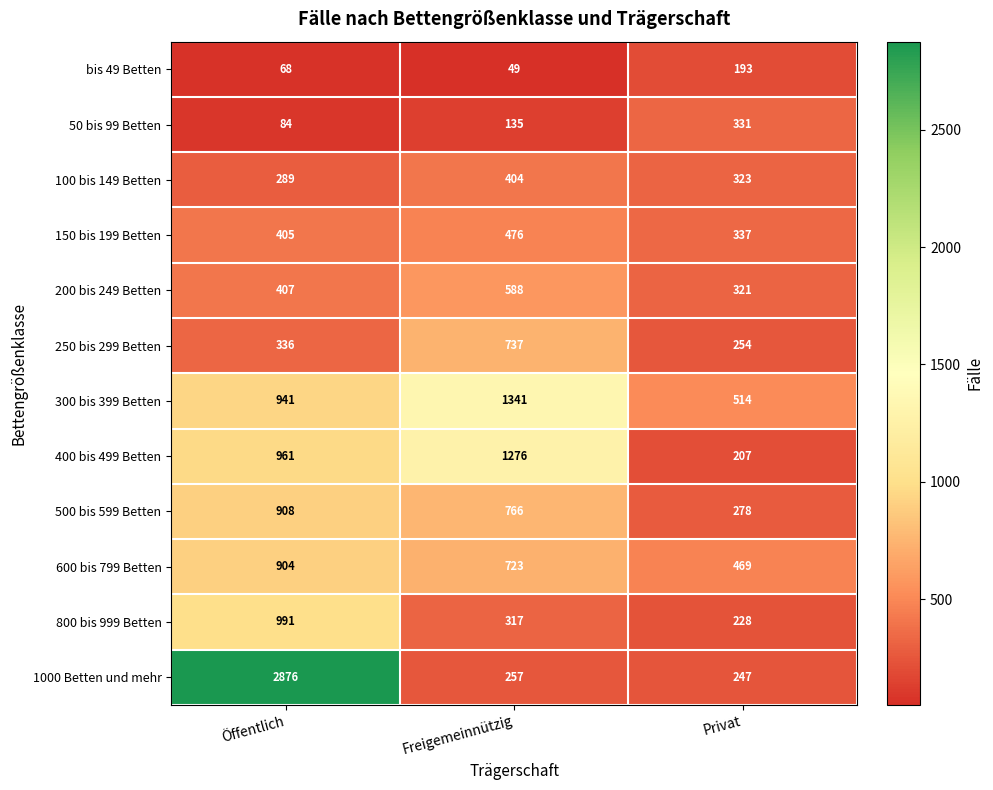

True or false: 300 bis 399 Betten has a value of 514 at Privat.

True